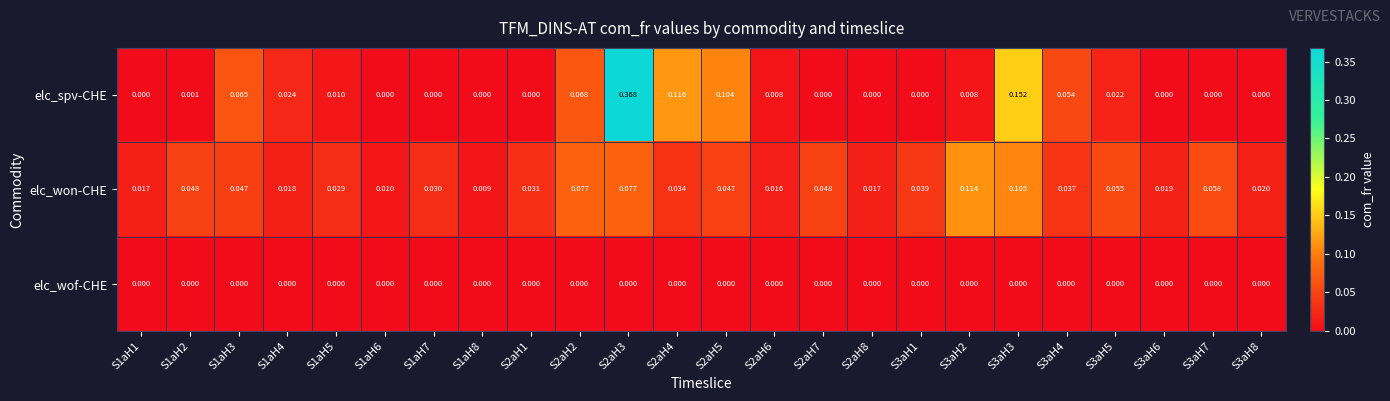

Which series has the widest spread of values?

elc_spv-CHE